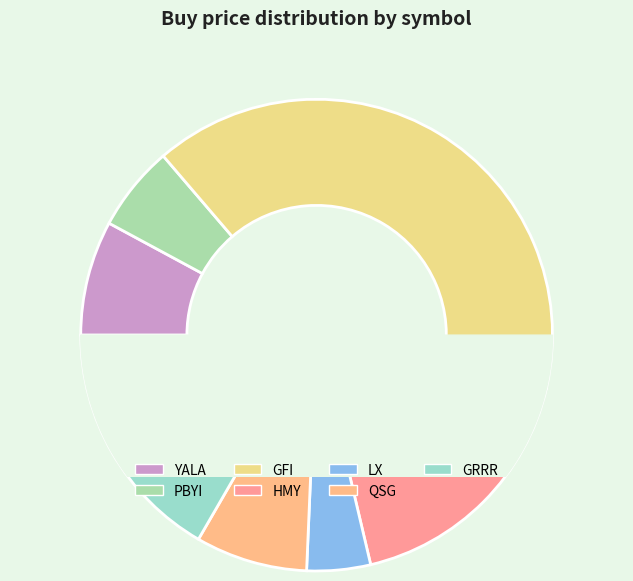

The YALA slice represents 1% of the pie. True or false?

False